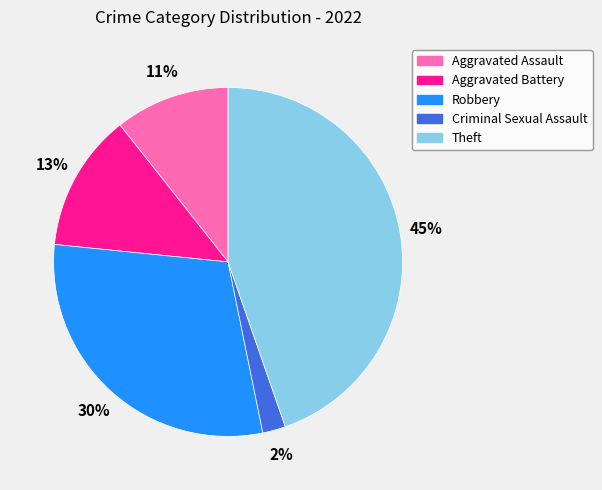

To the nearest percent, what is the difference between the Robbery and Aggravated Battery slice percentages?

17%